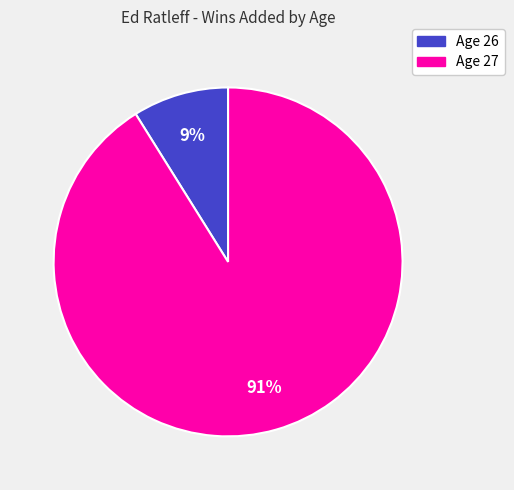

To the nearest percent, what is the average slice percentage?

50%